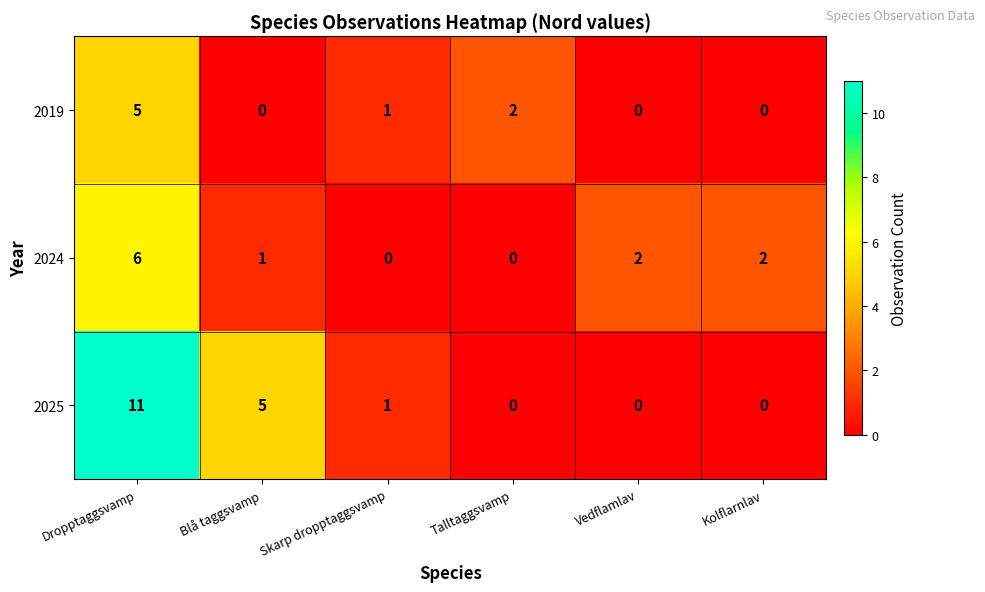

How many values in the 2019 series are below 1?

3